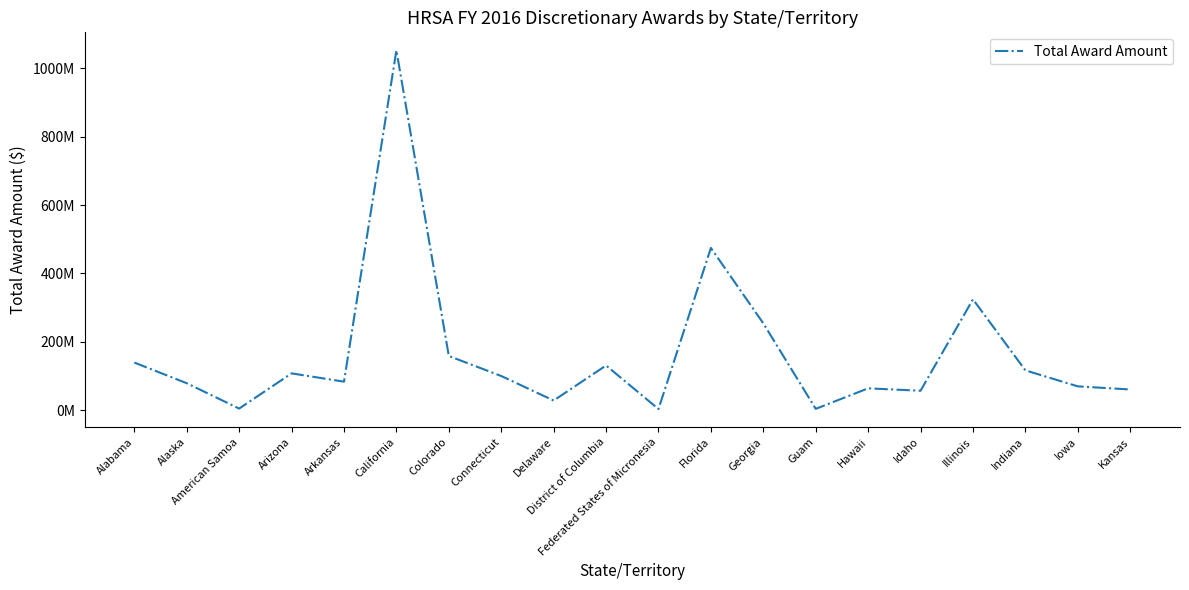

Does the chart display data point markers on the line(s)?

No